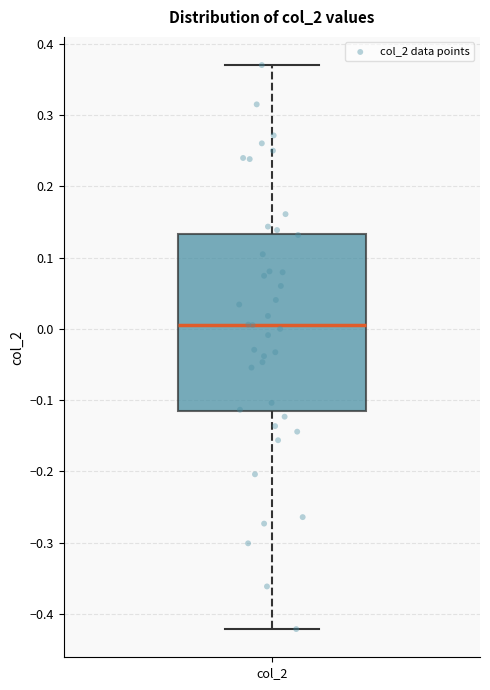

Where does the upper whisker of the box for col_2 end on the y-axis? The values are not printed on the chart, so give them approximately, as read against the axis.

0.37